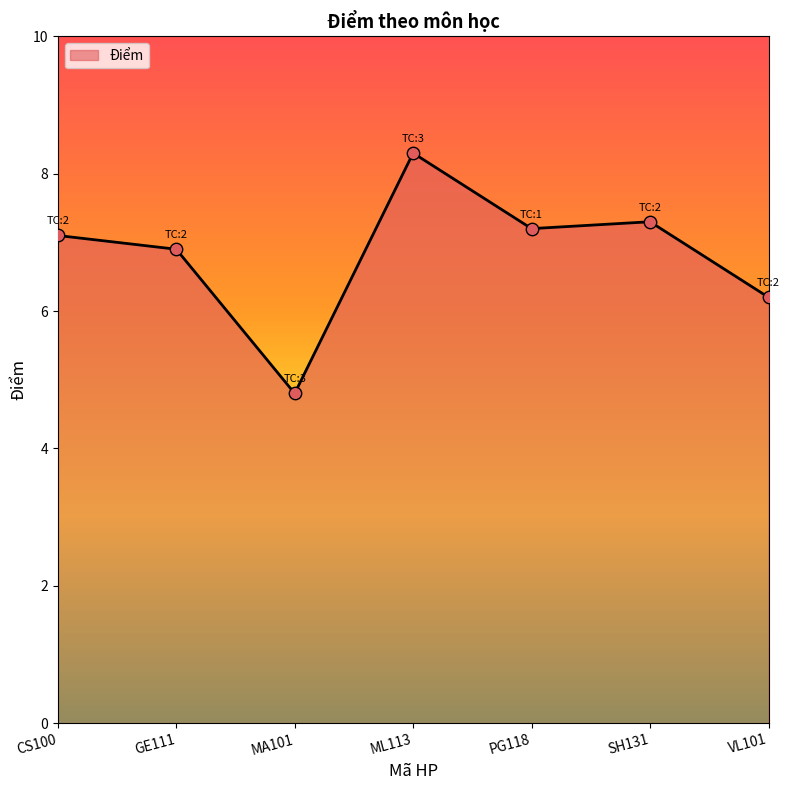

What is the change in value from MA101 to SH131?

+2.5